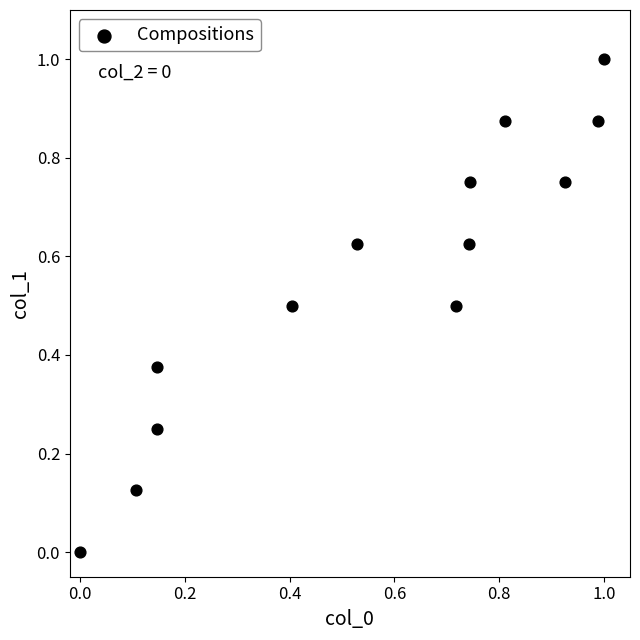

What is the range of X values (max minus min)?

1.0